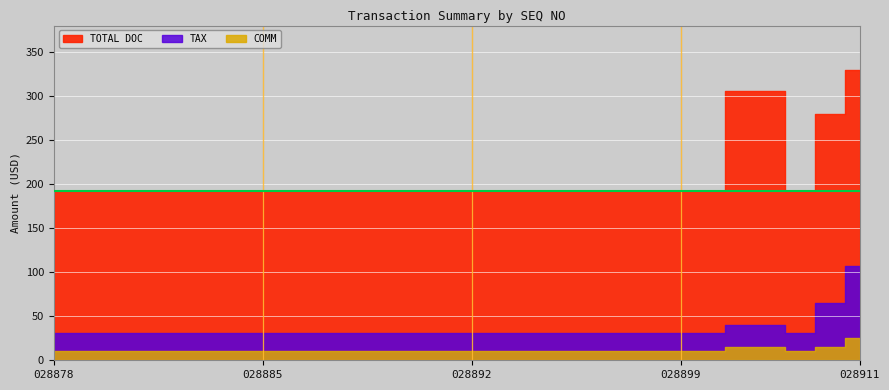

The value of TOTAL DOC at 028898 is 192.0. True or false?

True